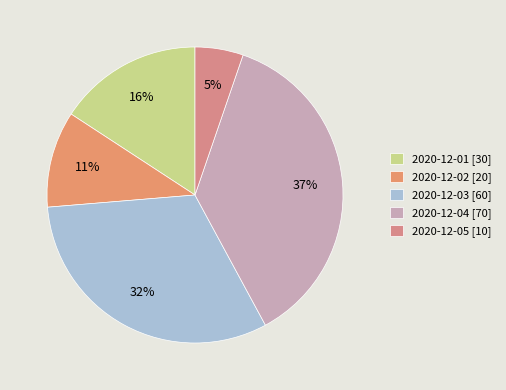

To the nearest percent, what is the difference between the largest and smallest slice percentages?

32%